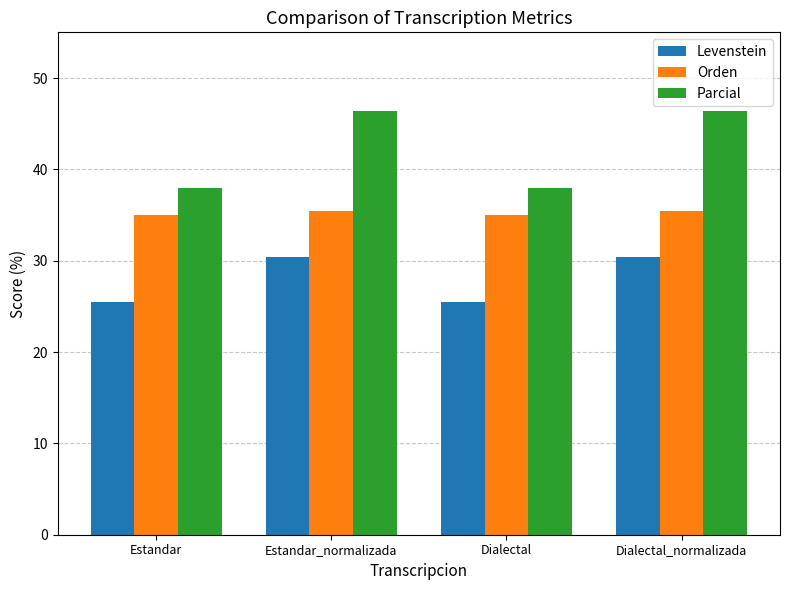

Is the value of Levenstein at Estandar_normalizada greater than the value of Parcial at Estandar_normalizada?

No